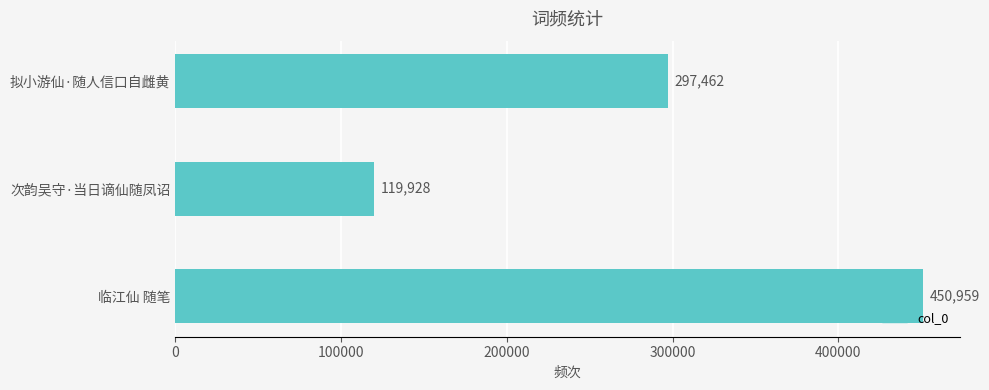

How many values are between 119928 and 450959?

3